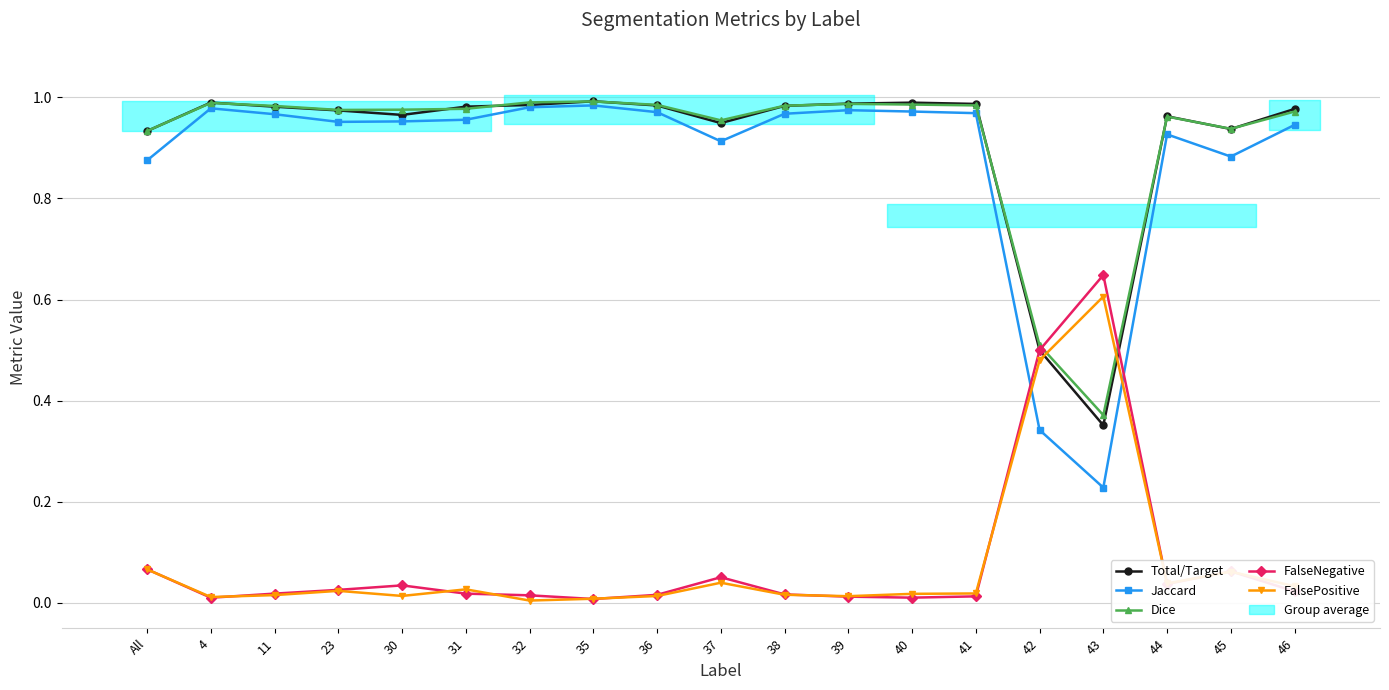

Reading left to right, list all the values displayed in this chart.

Total/Target: 0.9	1.0	1.0	1.0	1.0	1.0	1.0	1.0	1.0	0.9	1.0	1.0	1.0	1.0	0.5	0.4	1.0	0.9	1.0
Jaccard: 0.9	1.0	1.0	1.0	1.0	1.0	1.0	1.0	1.0	0.9	1.0	1.0	1.0	1.0	0.3	0.2	0.9	0.9	0.9
Dice: 0.9	1.0	1.0	1.0	1.0	1.0	1.0	1.0	1.0	1.0	1.0	1.0	1.0	1.0	0.5	0.4	1.0	0.9	1.0
FalseNegative: 0.1	0.0	0.0	0.0	0.0	0.0	0.0	0.0	0.0	0.1	0.0	0.0	0.0	0.0	0.5	0.6	0.0	0.1	0.0
FalsePositive: 0.1	0.0	0.0	0.0	0.0	0.0	0.0	0.0	0.0	0.0	0.0	0.0	0.0	0.0	0.5	0.6	0.0	0.1	0.0